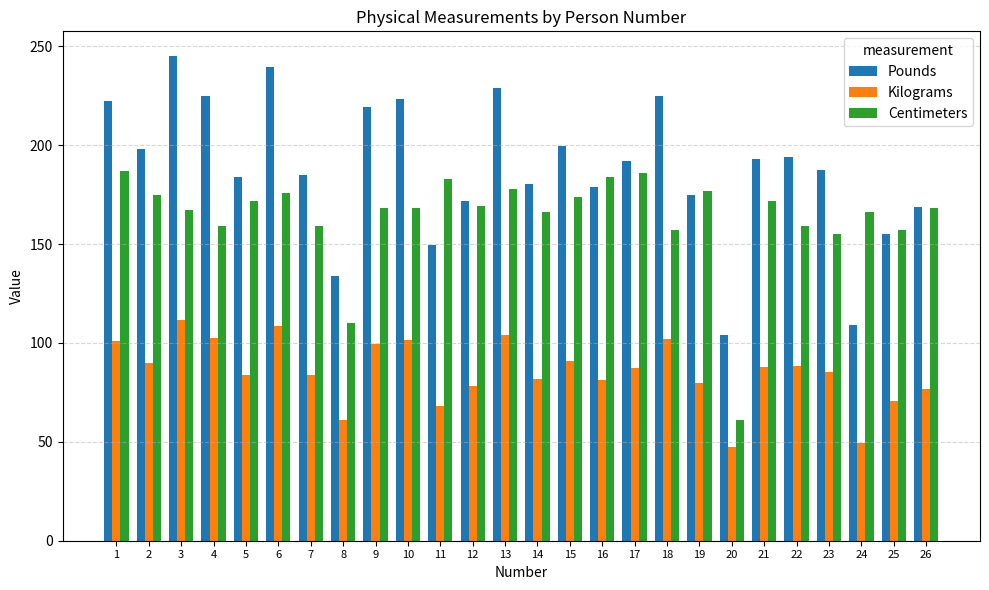

Count the number of data series in this chart.

3